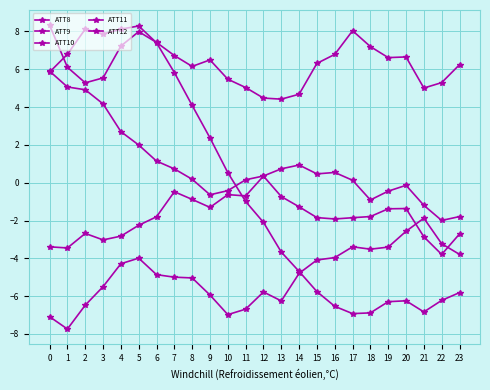

Which series has the widest spread of values?

ATT11